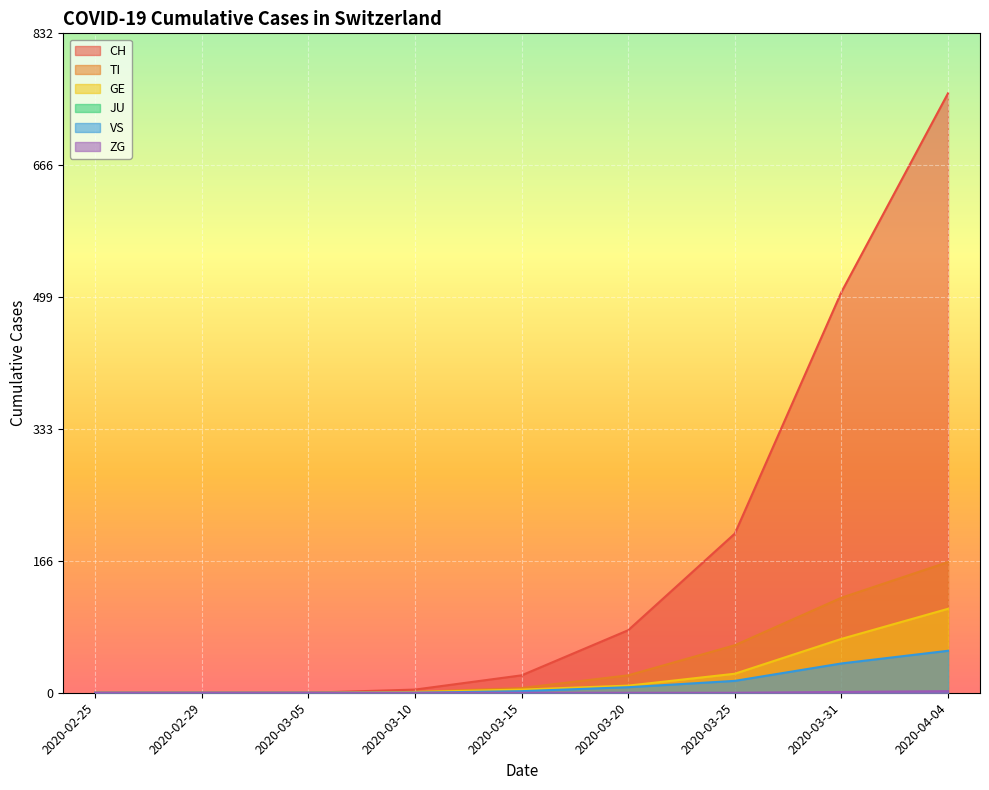

True or false: VS and ZG intersect in this chart.

False